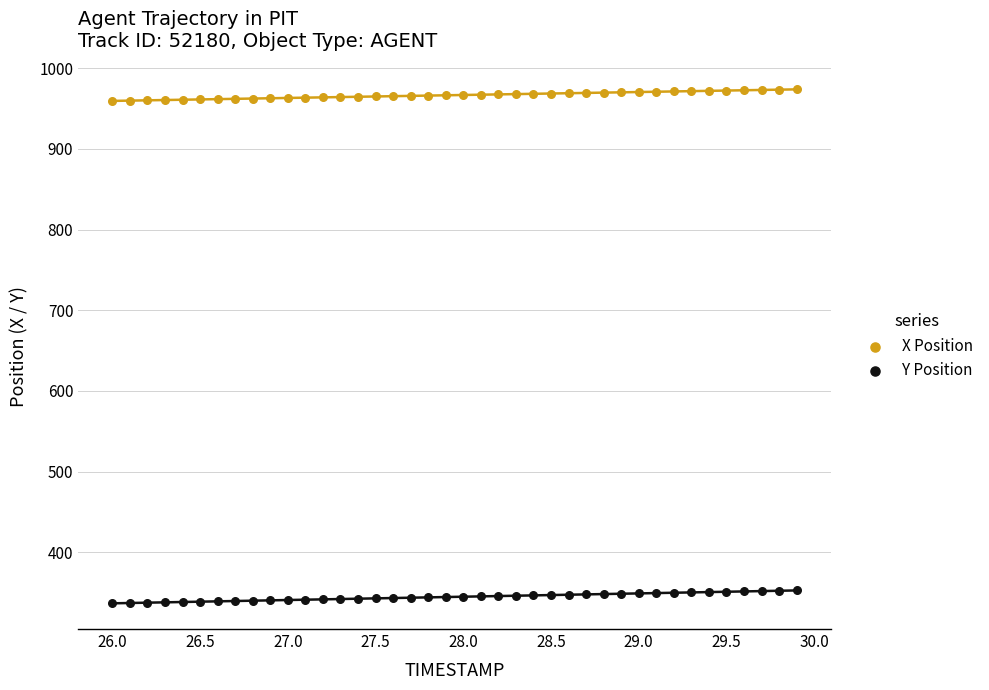

Which series reaches the minimum Y coordinate?

Y Position